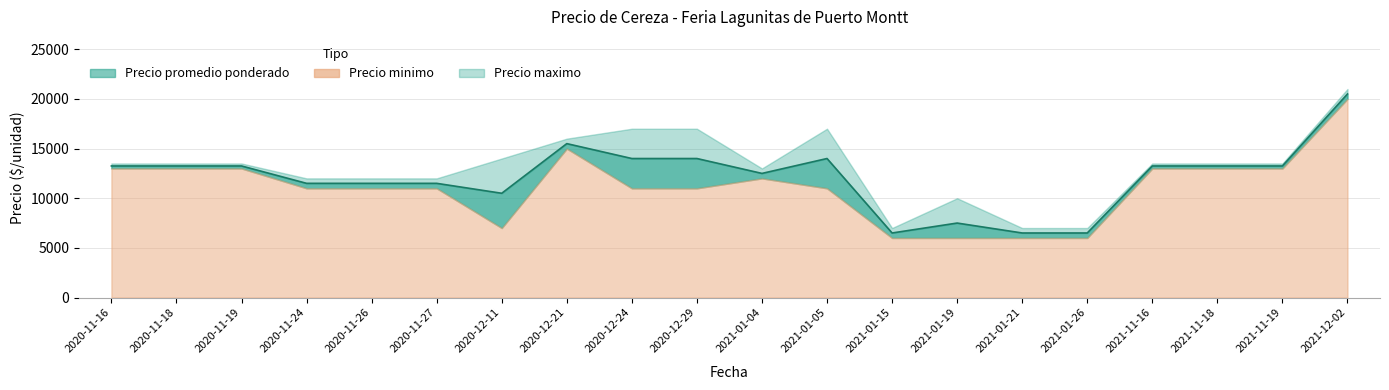

Reading left to right, transcribe all the data shown in this chart.

Precio minimo: 13000	13000	13000	11000	11000	11000	7000	15000	11000	11000	12000	11000	6000	6000	6000	6000	13000	13000	13000	20000
Precio promedio ponderado: 13250	13250	13250	11500	11500	11500	10500	15500	14000	14000	12500	14000	6500	7500	6500	6500	13250	13250	13250	20500
Precio maximo: 13500	13500	13500	12000	12000	12000	14000	16000	17000	17000	13000	17000	7000	10000	7000	7000	13500	13500	13500	21000